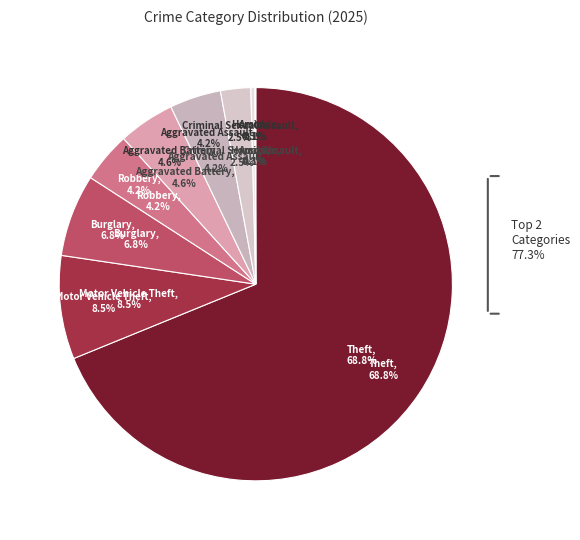

What is the change in value from Burglary to Aggravated Assault?

-38